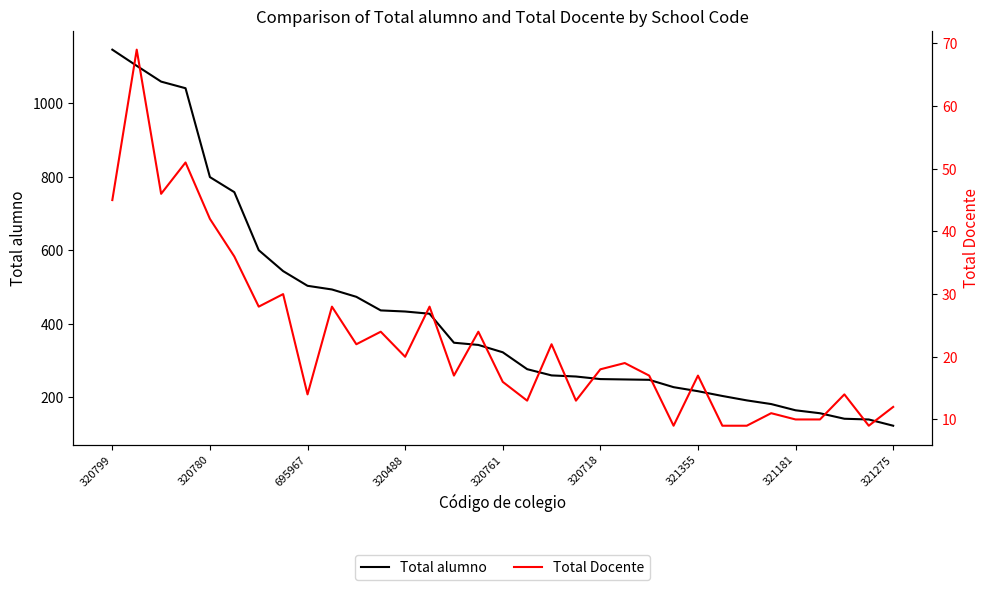

Is it true that Total alumno equals 570 at 320761?

False